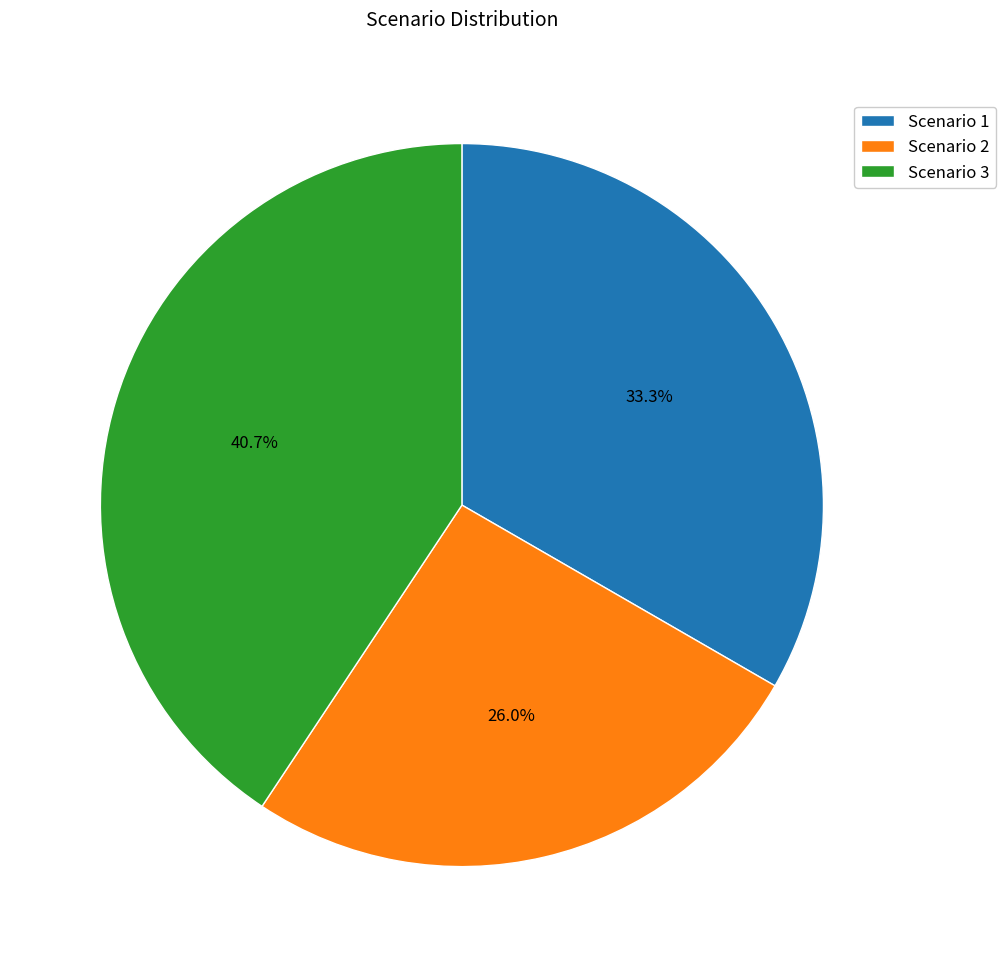

Which slice is the largest?

Scenario 3